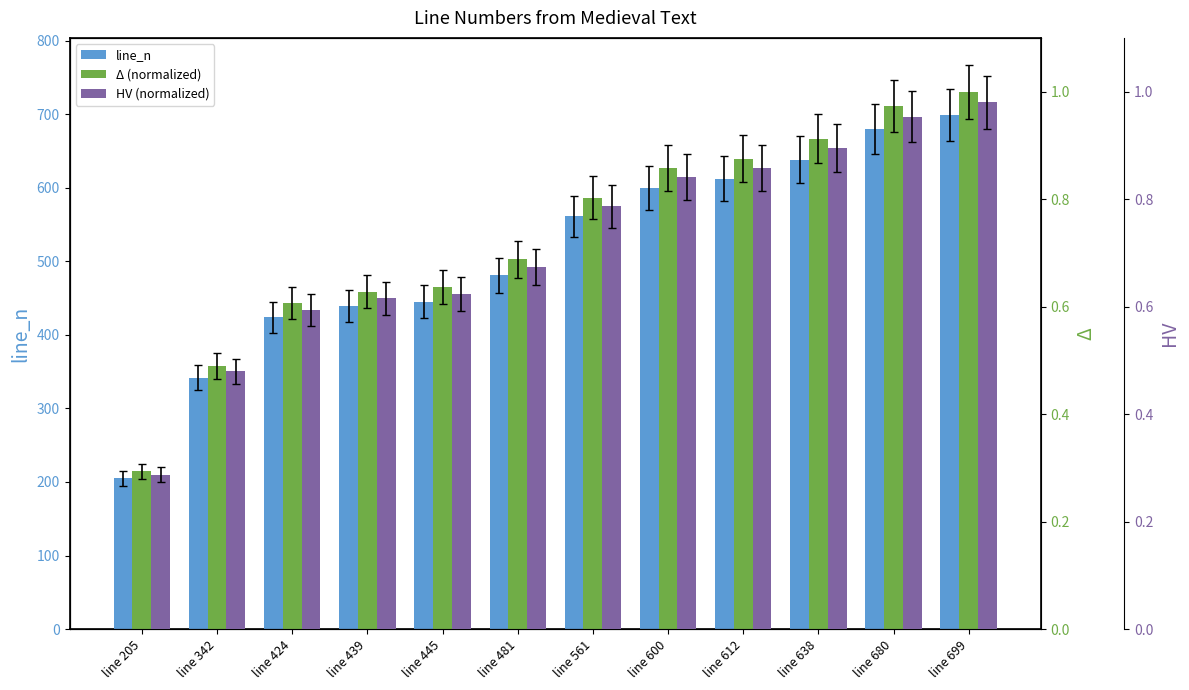

What is the value of the Δ (normalized) bar at the 2nd from the left?

0.5